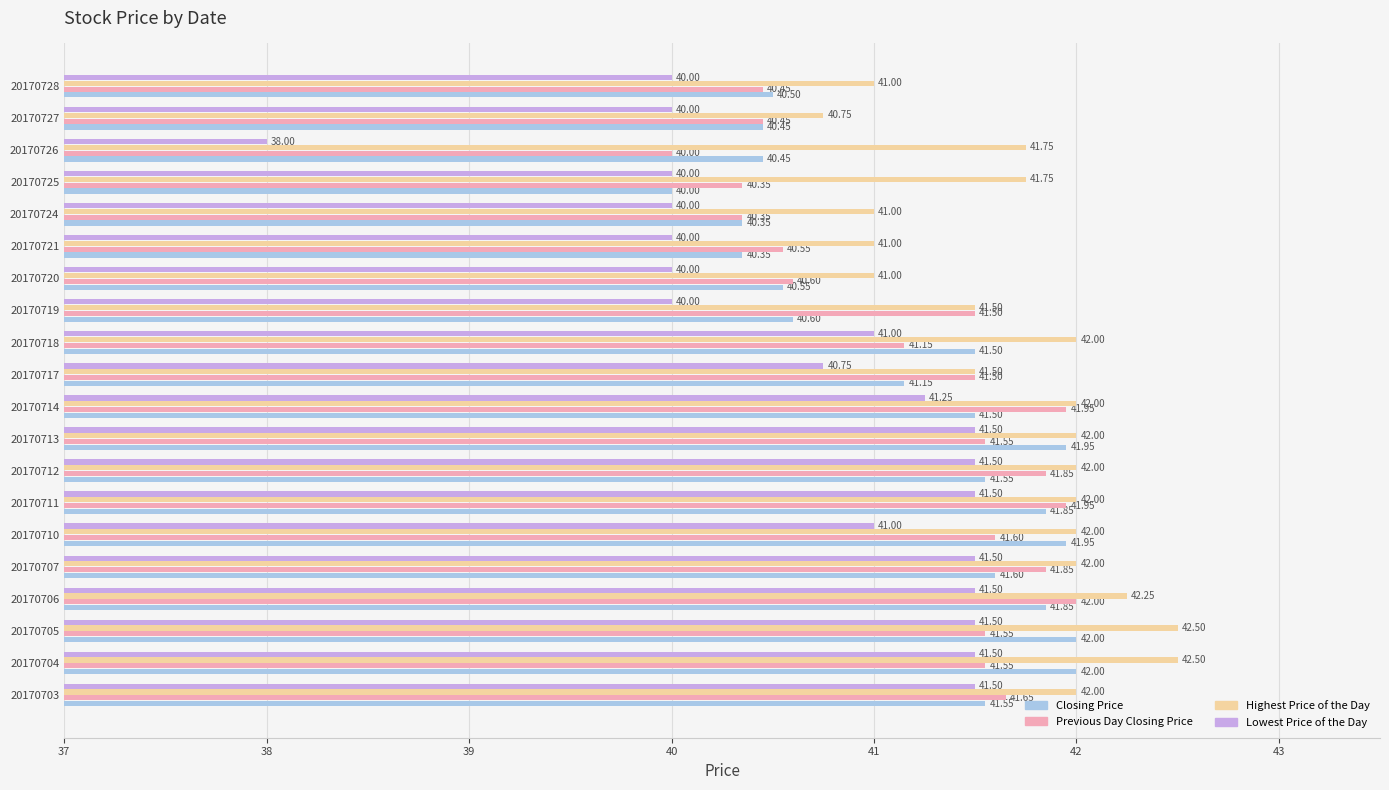

What is the sum of all Previous Day Closing Price values?

824.4